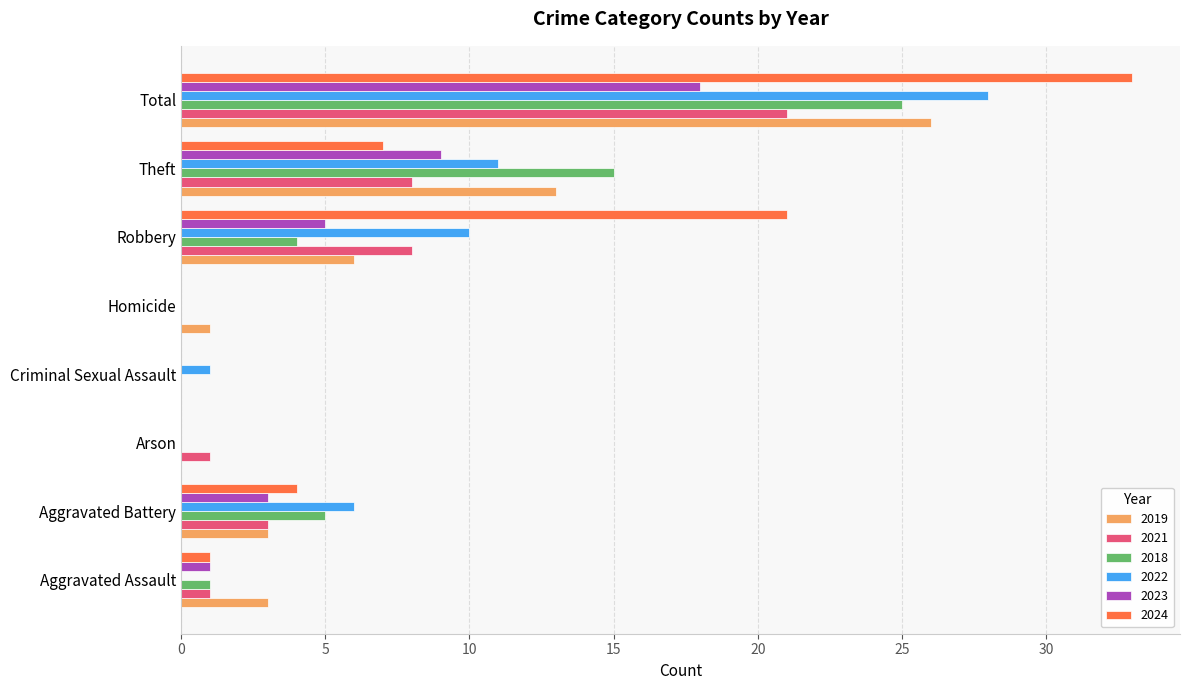

What is the maximum value shown in the chart?

33